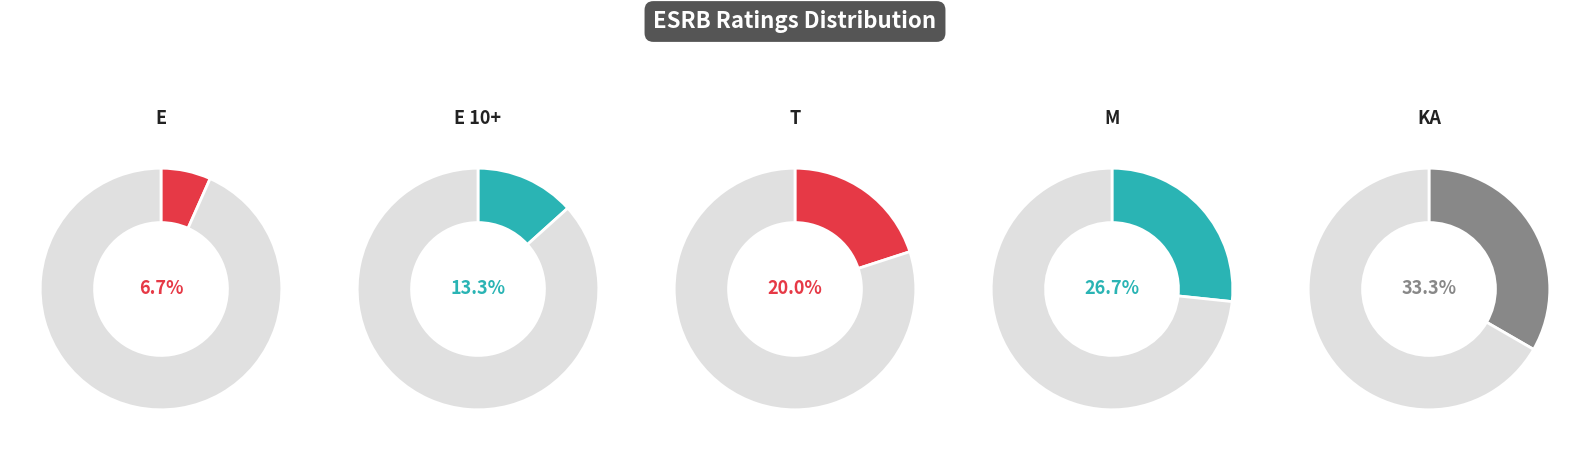

What percentage is the E 10+ slice, to the nearest percent?

13%